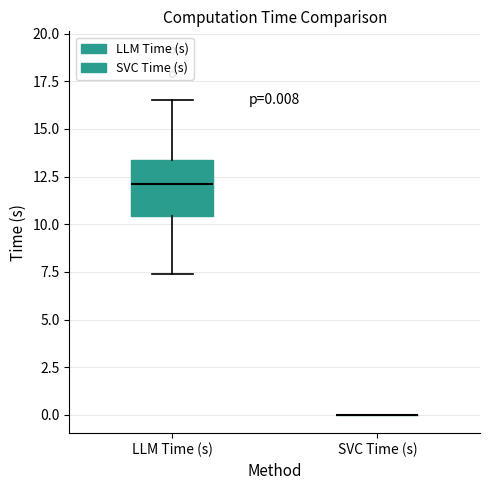

Comparing the boxes themselves (not the whiskers), which one is the tallest?

LLM Time (s)